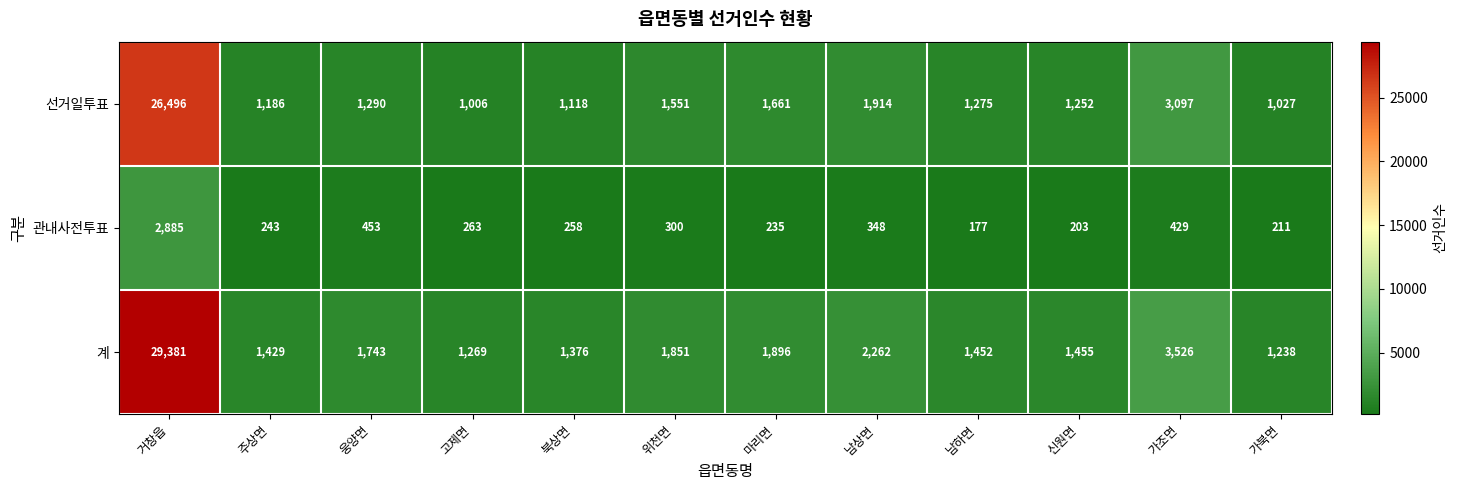

What is the minimum value for 선거일투표?

1006